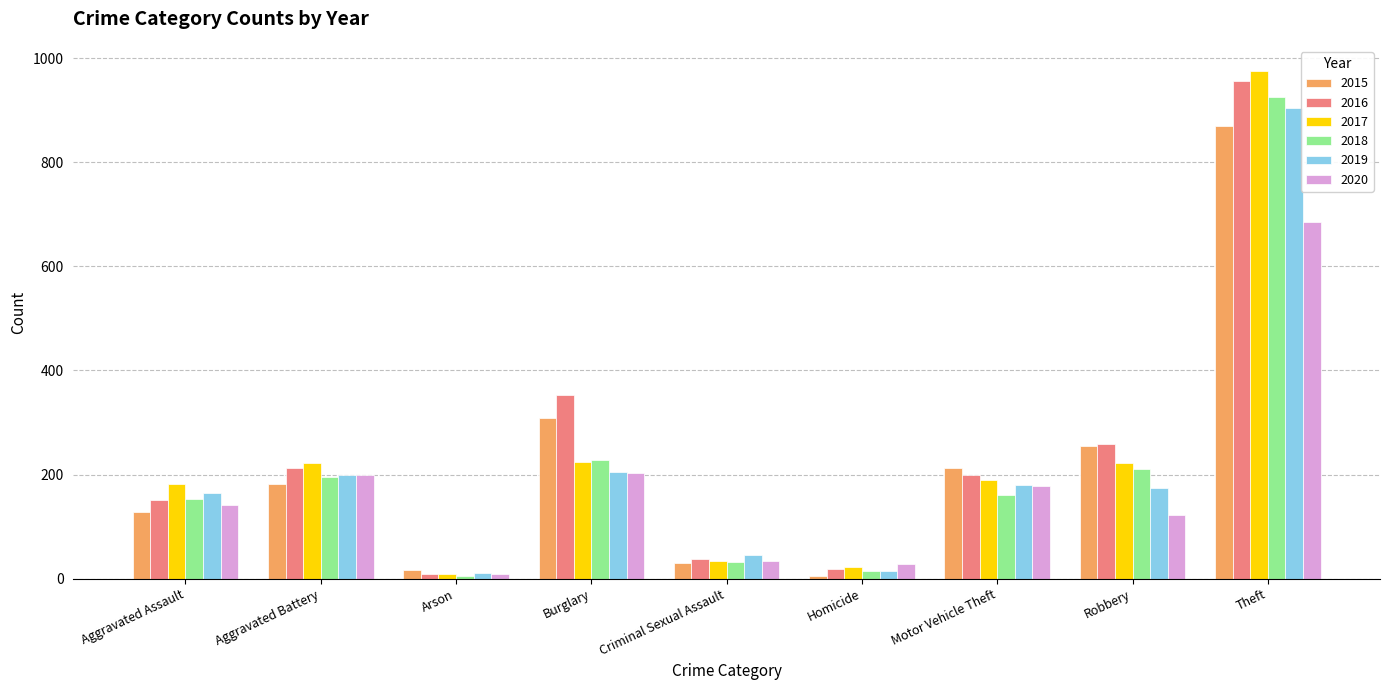

What is the difference between the maximum and minimum values in the 2017 series?

966